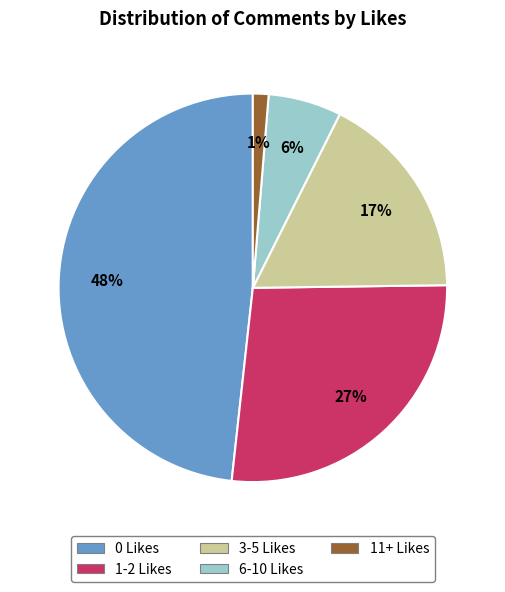

Does 3-5 Likes account for over 50% of the chart?

No